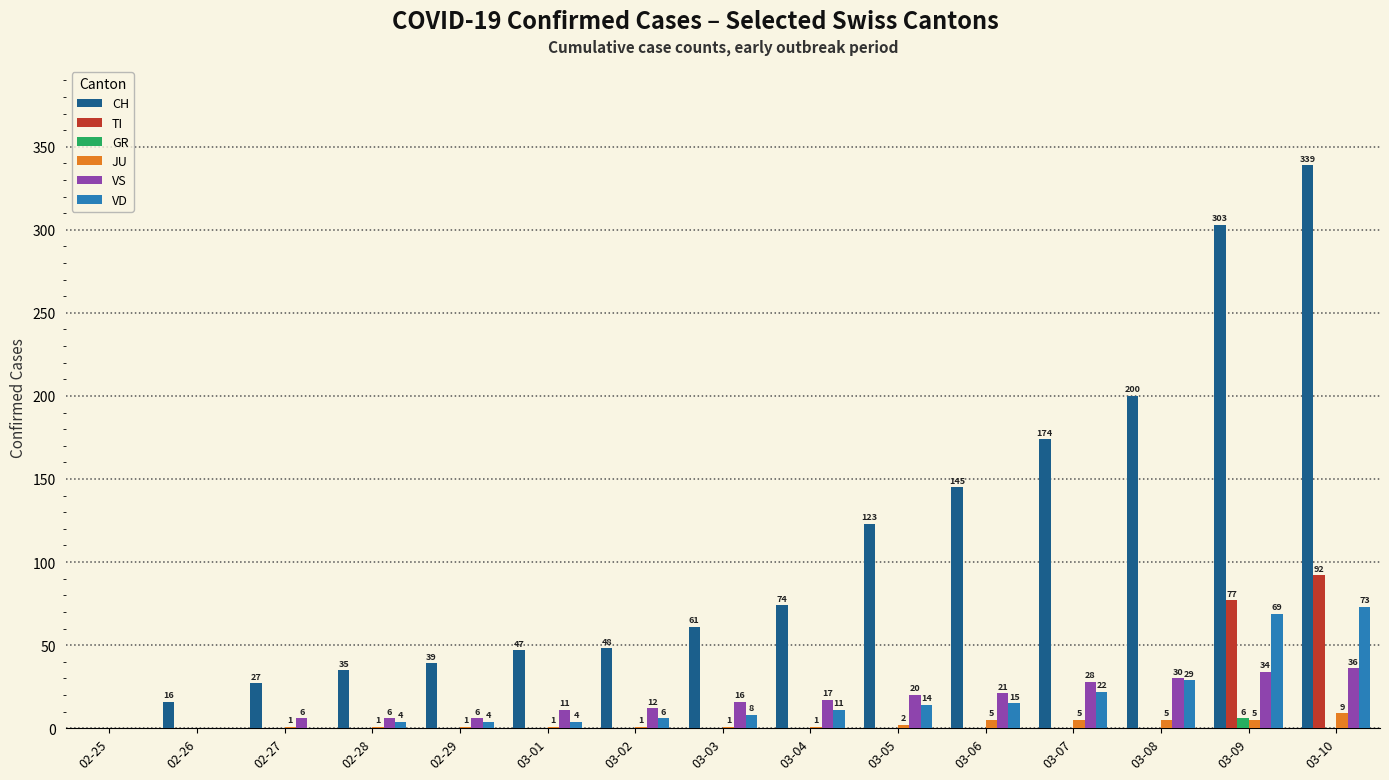

How many series are shown in this chart?

6